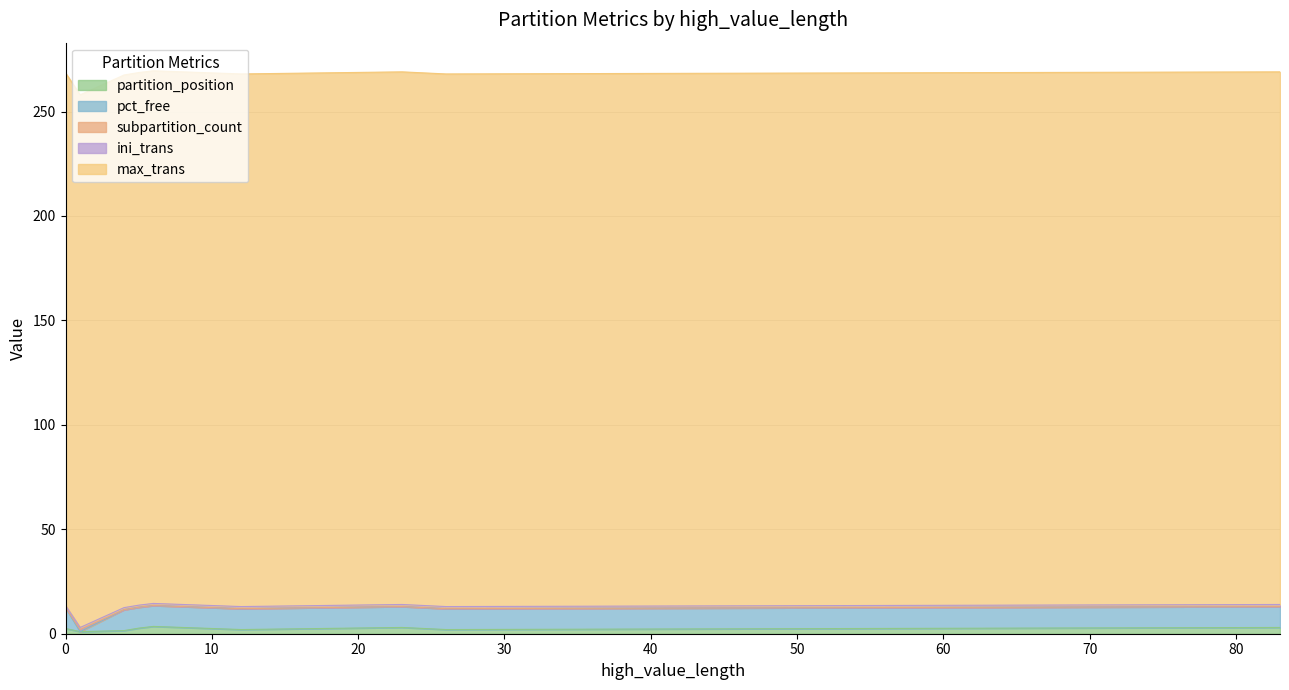

What is the greatest value displayed?

255